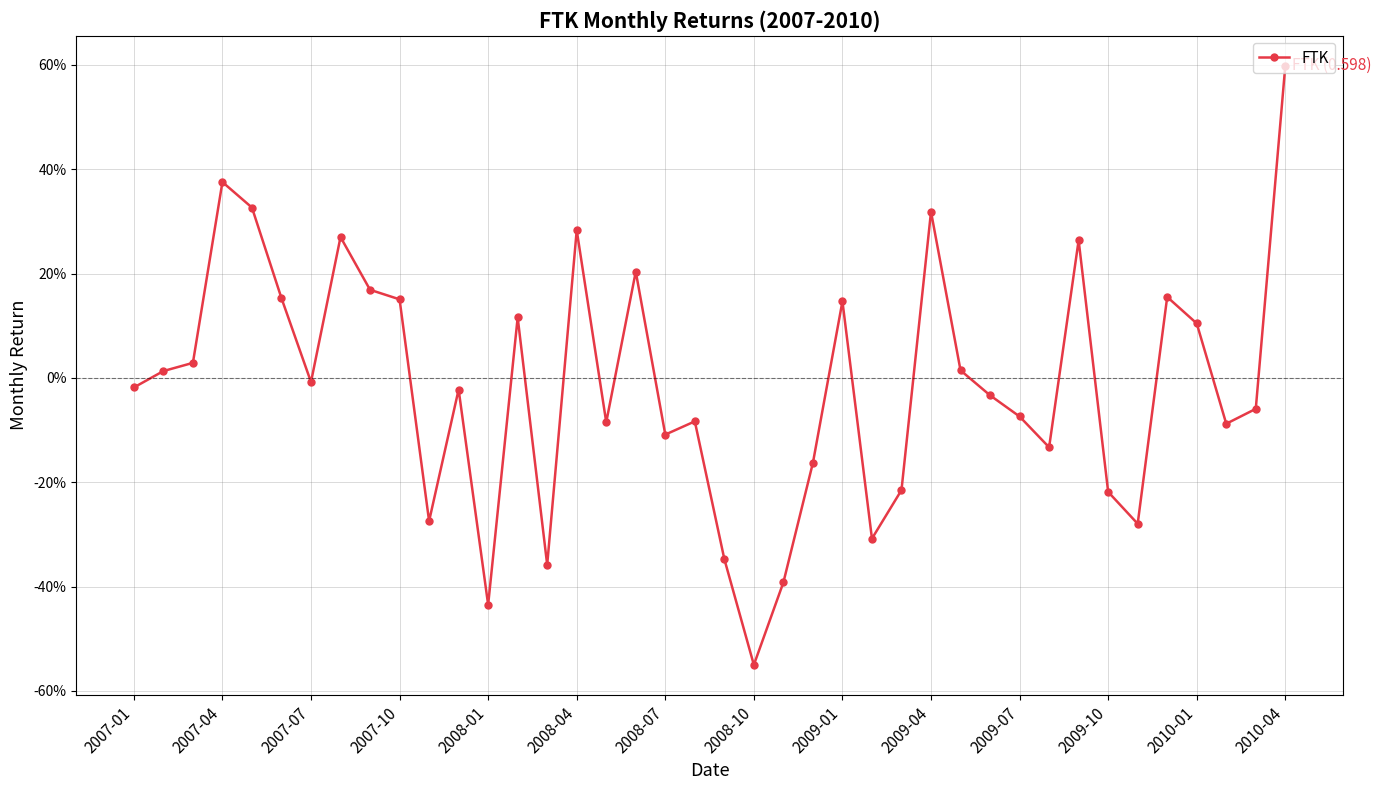

Does the chart have visible grid lines?

Yes